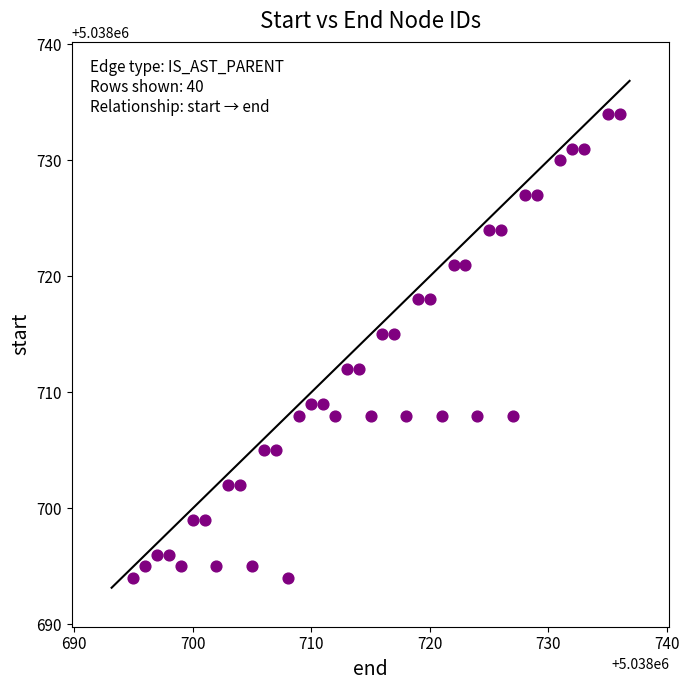

What is the range of X values (max minus min)?

41